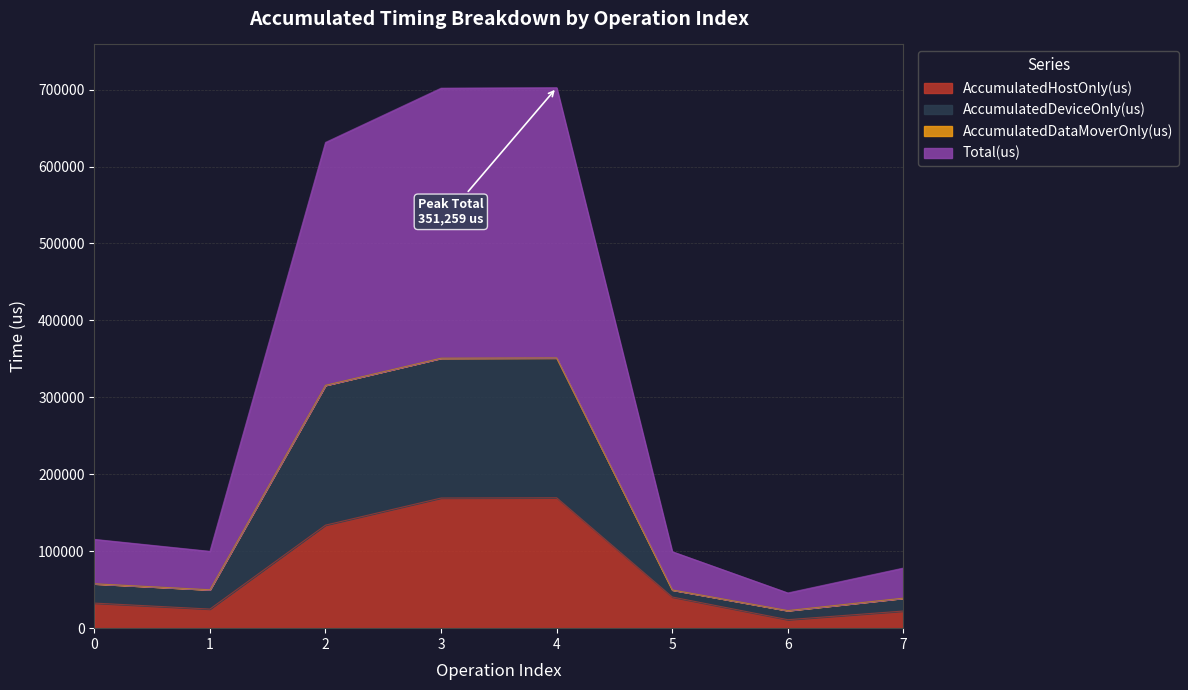

What is the highest value of the AccumulatedHostOnly(us) series?

169473.1